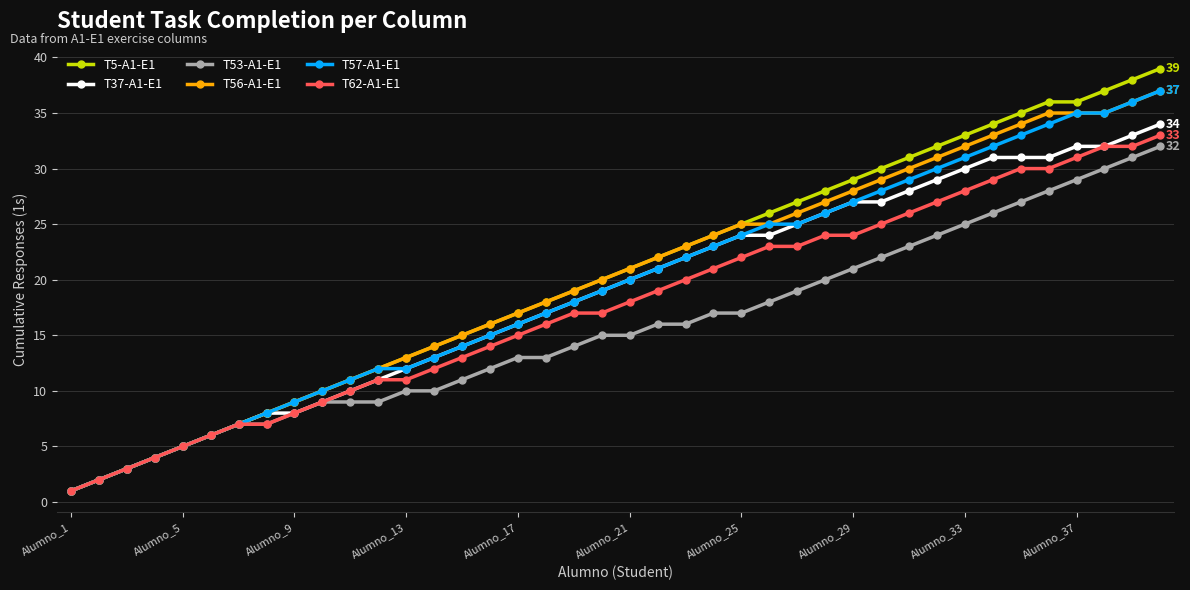

Which series has the widest spread of values?

T5-A1-E1